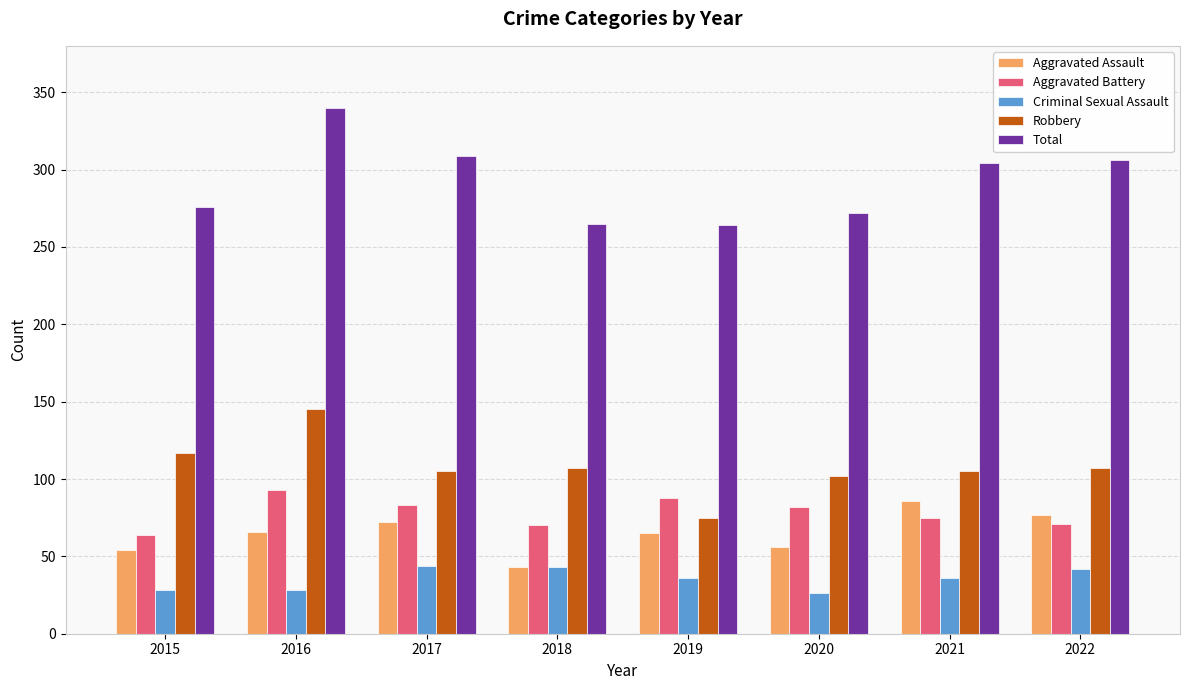

At which category is the sum across all series the highest?

2016